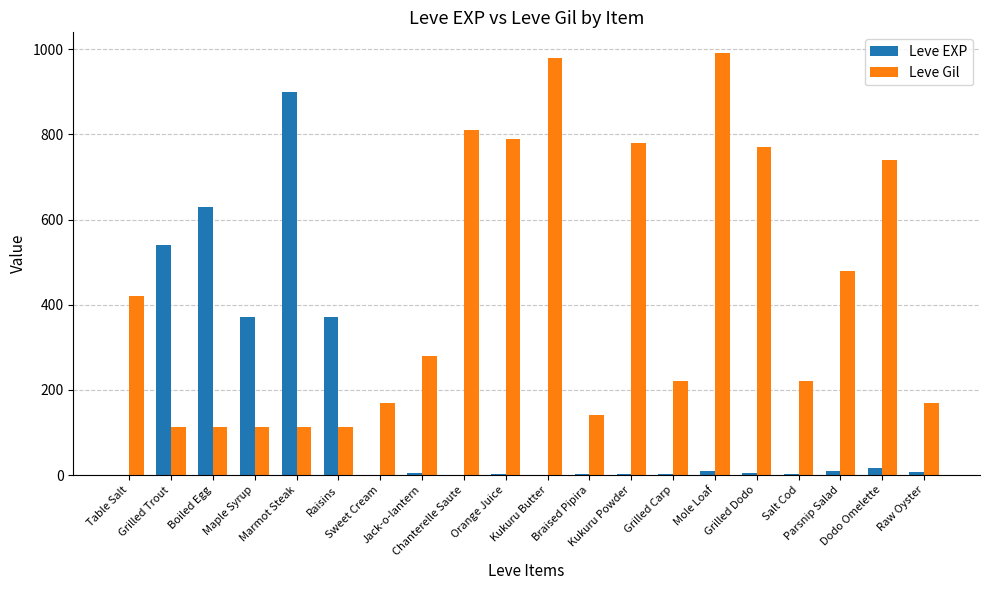

How many groups of bars are there?

20